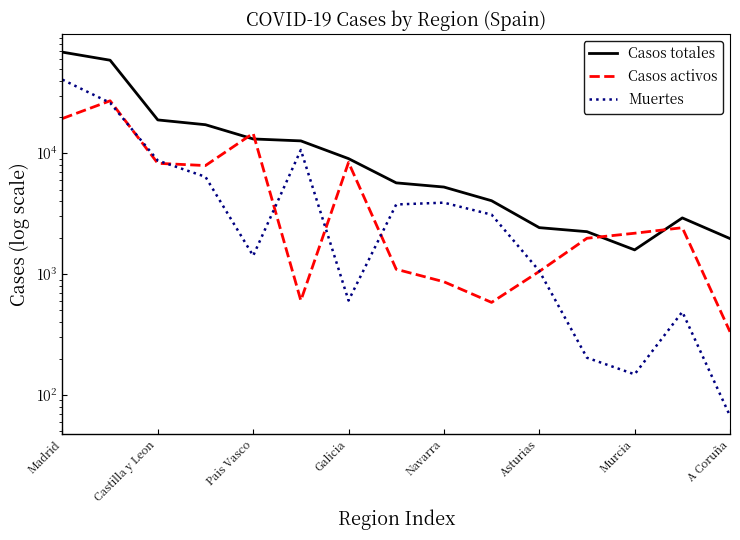

What is the approximate value of Muertes at Castilla y Leon, to the nearest 50?

8700